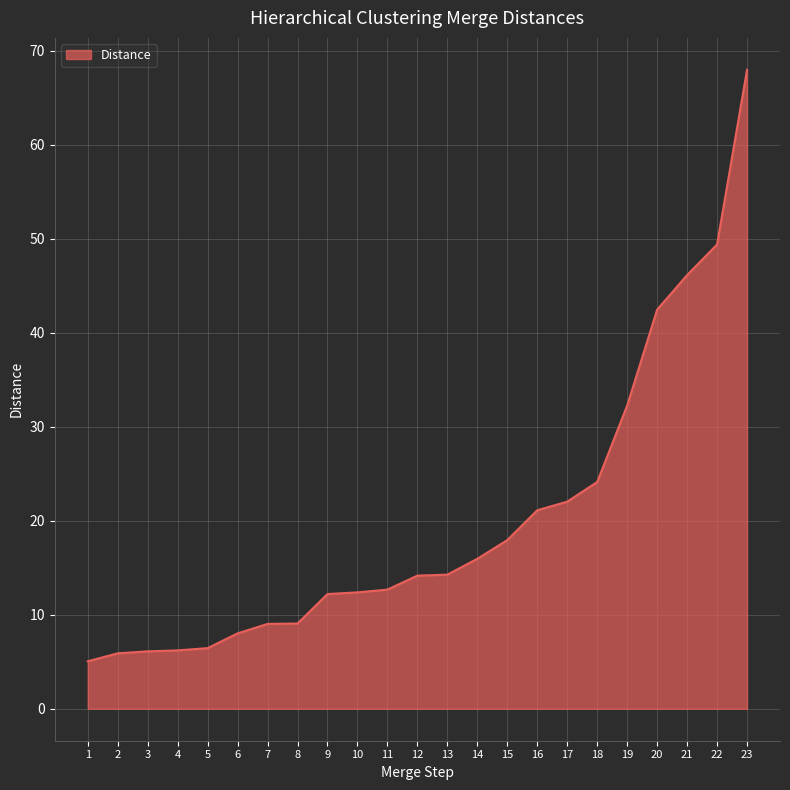

What is the smallest value displayed?

5.1